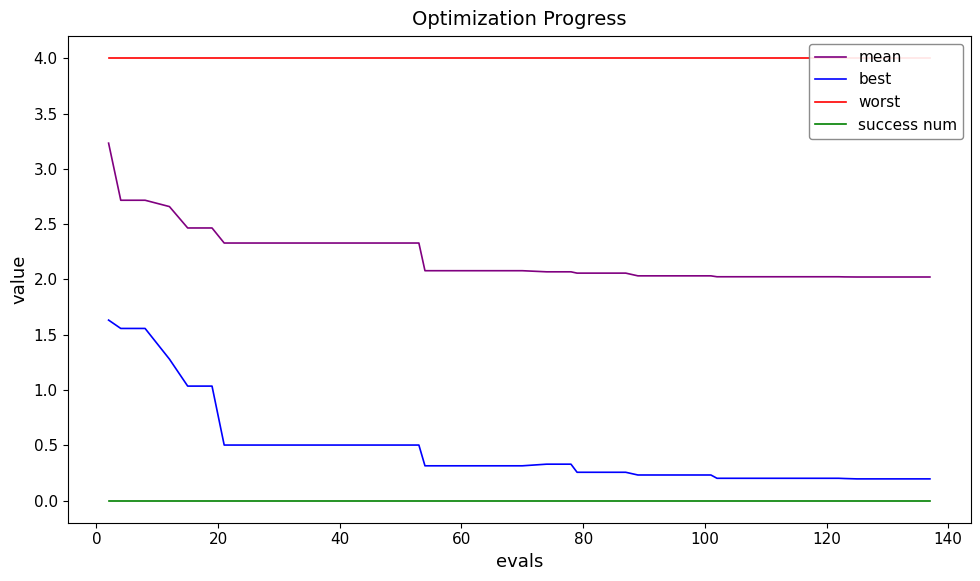

True or false: mean and best intersect in this chart.

False